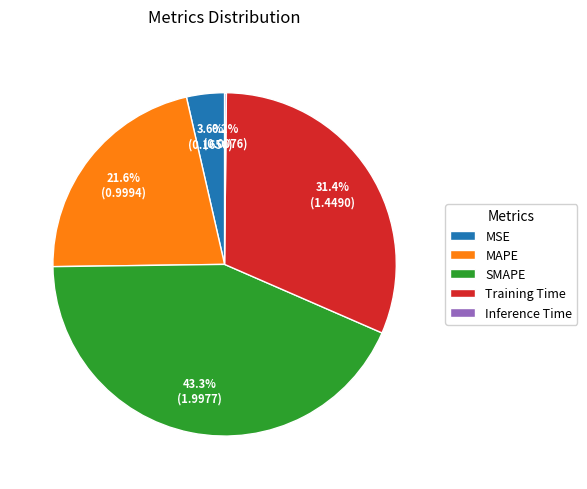

Which slice is the largest?

SMAPE